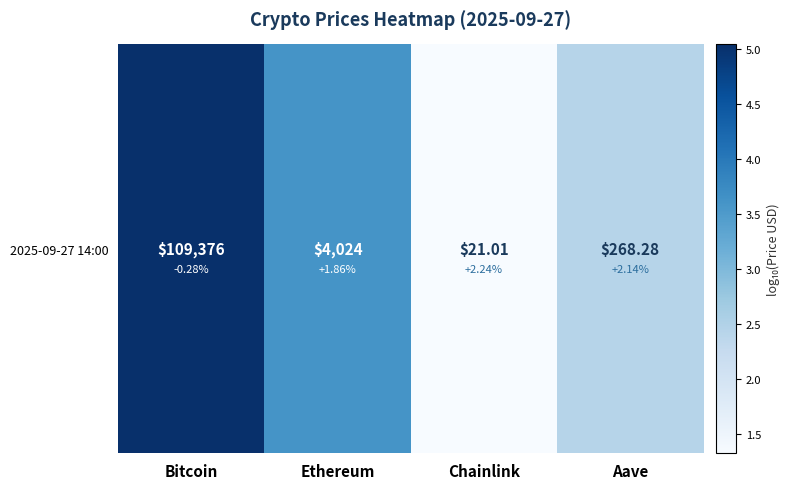

Reading left to right, extract all data points from this chart.

5.0	3.6	1.3	2.4